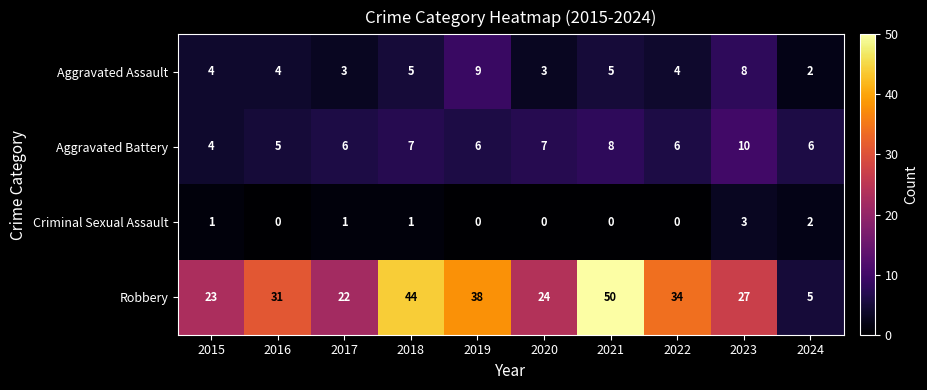

What is the difference between the second highest and second lowest values in the Robbery series?

22